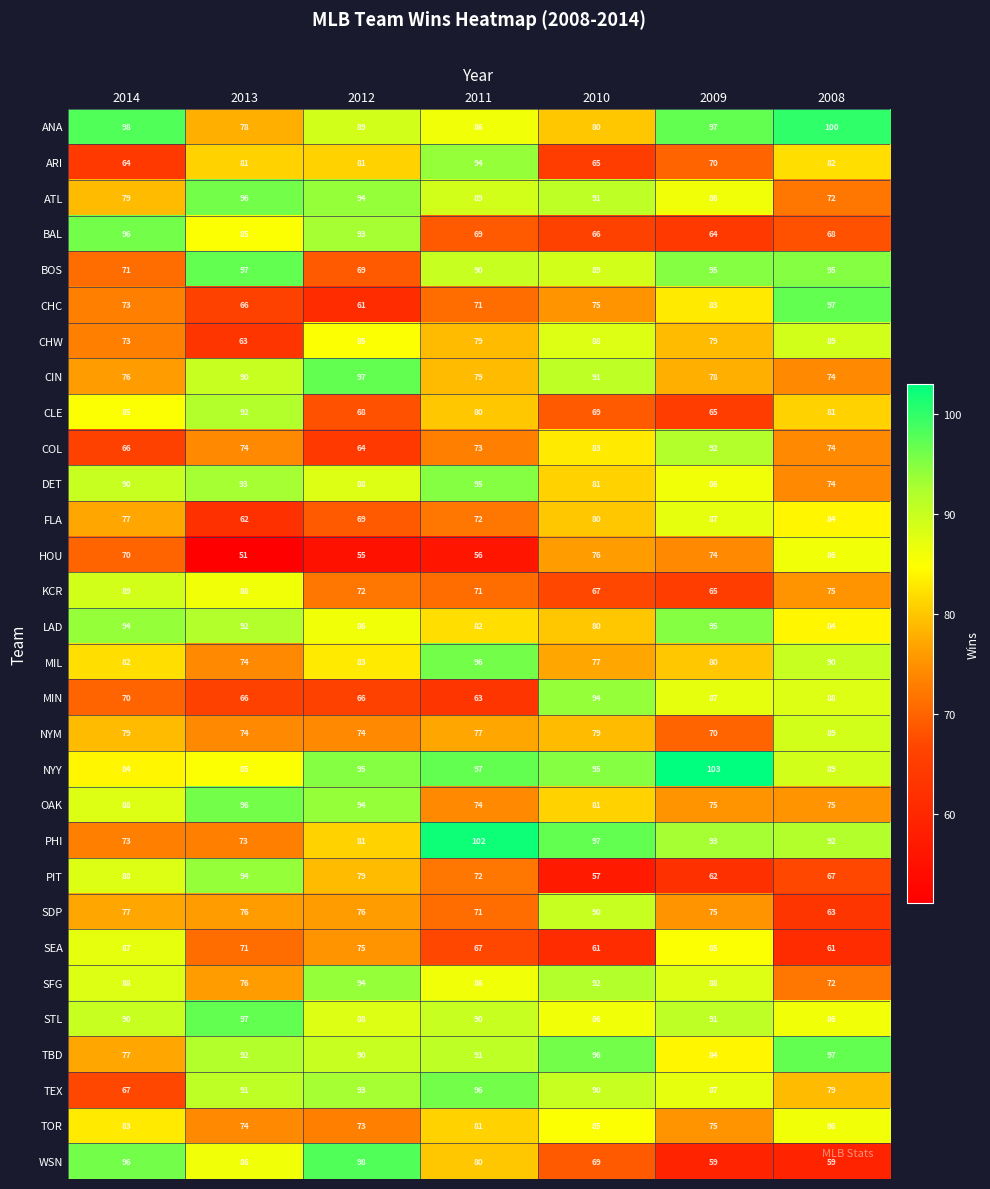

Which series has the largest total across all categories?

NYY